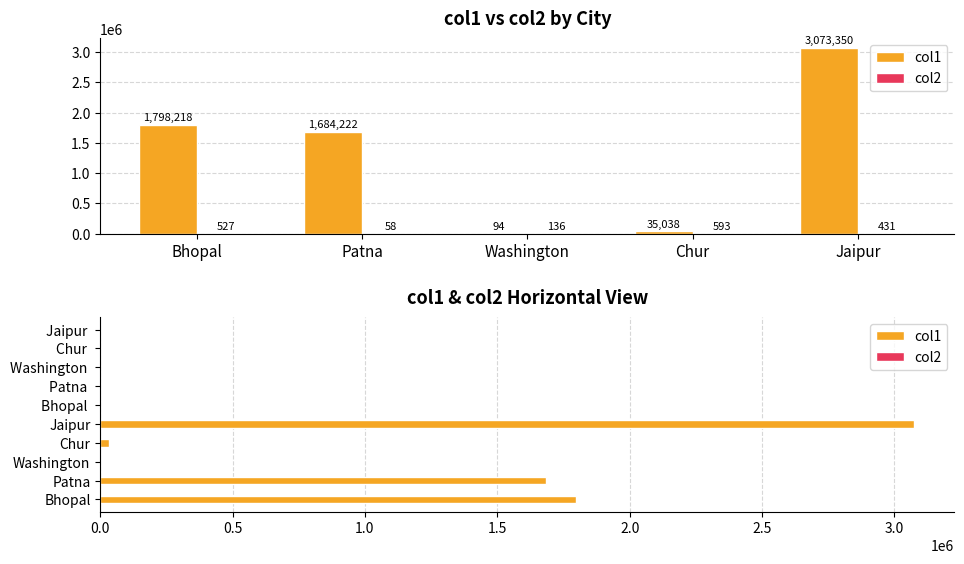

Count the number of data series in this chart.

2